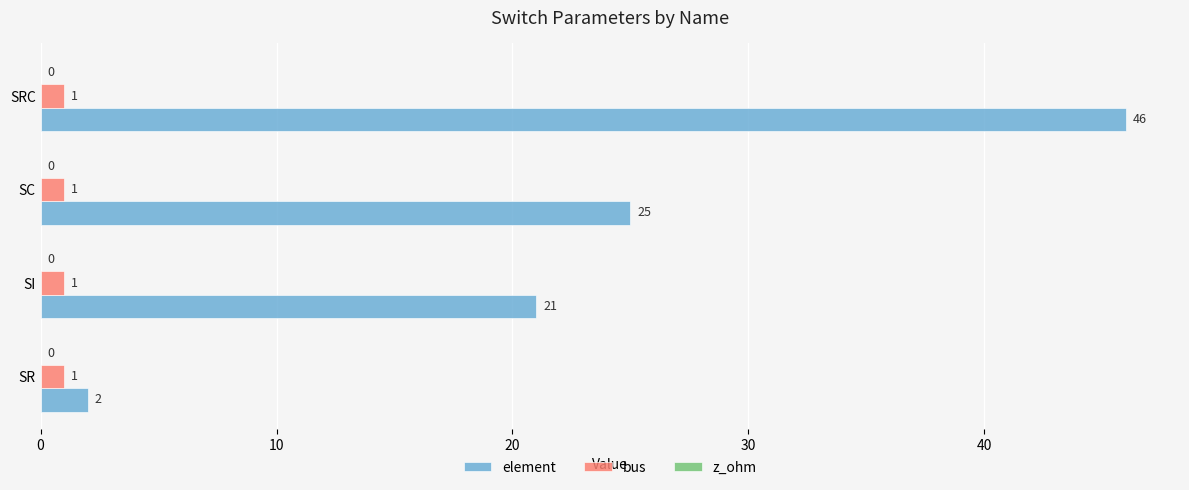

Which series has the widest spread of values?

element